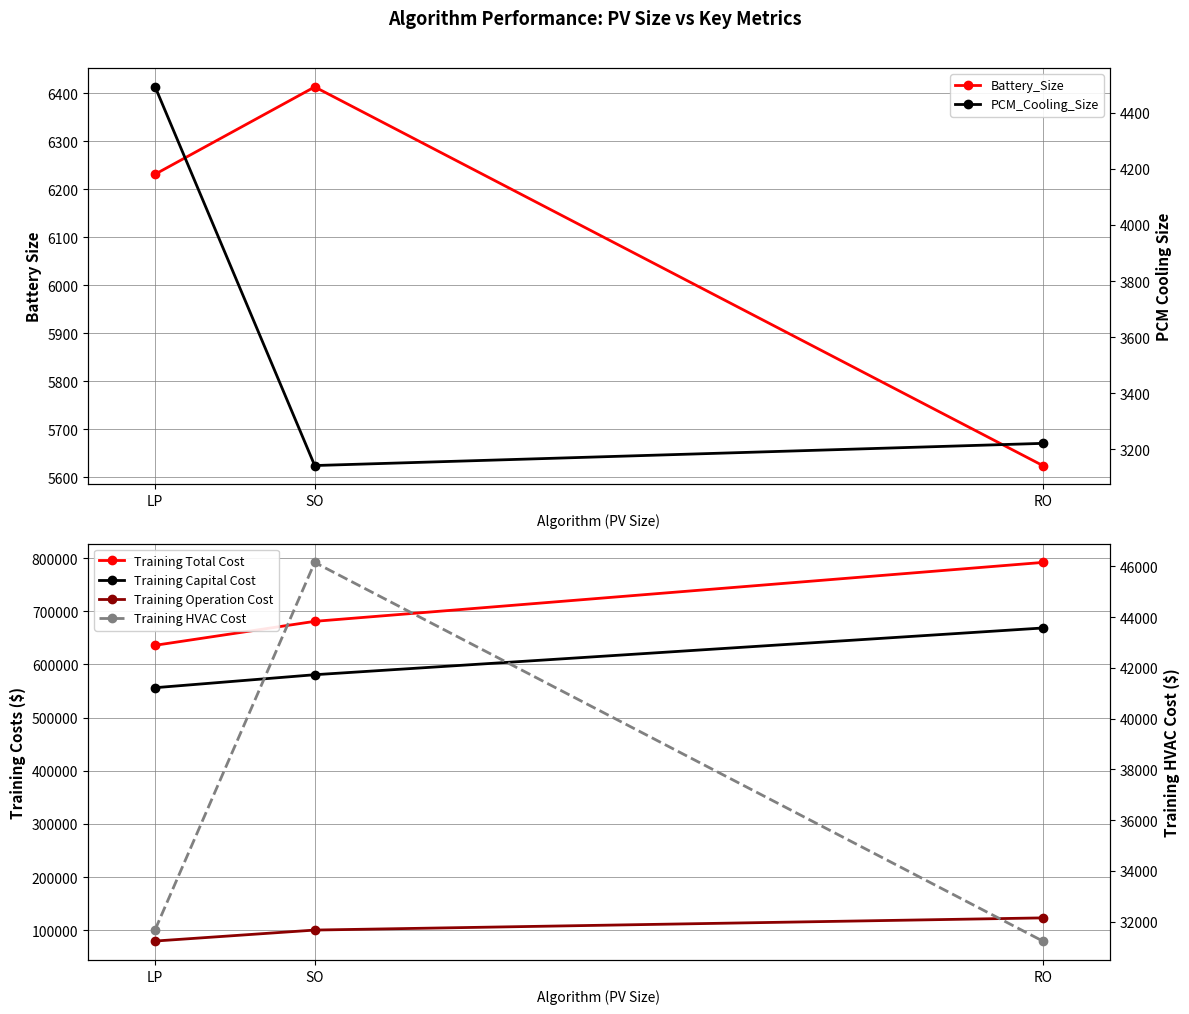

Reading left to right, extract all data points from this chart.

Battery_Size: 6231.0	6412.7	5624.4
Training Total Cost: 635986.0	681037.8	791841.4
Training Capital Cost: 556239.7	580646.2	668535.6
Training Operation Cost: 79746.3	100391.6	123305.8
PCM_Cooling_Size: 4491.6	3142.5	3221.5
Training HVAC Cost: 31680.1	46157.5	31231.0